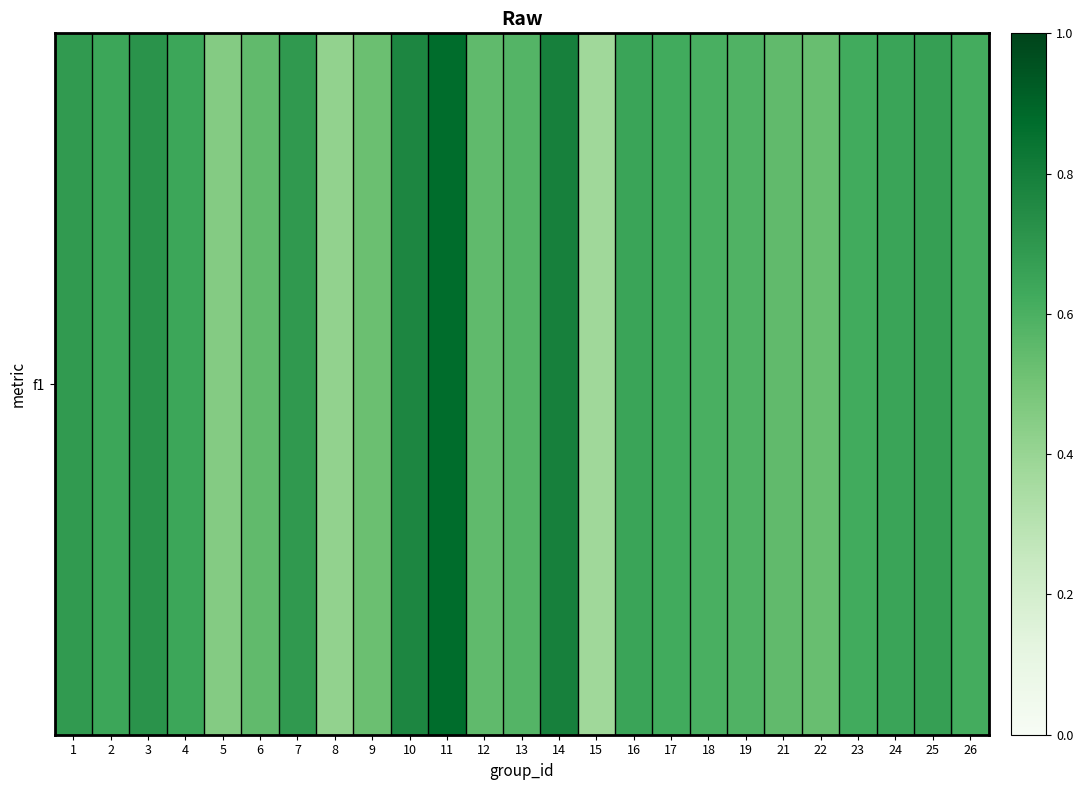

What is the sum of the values at 5 and 17?

1.1